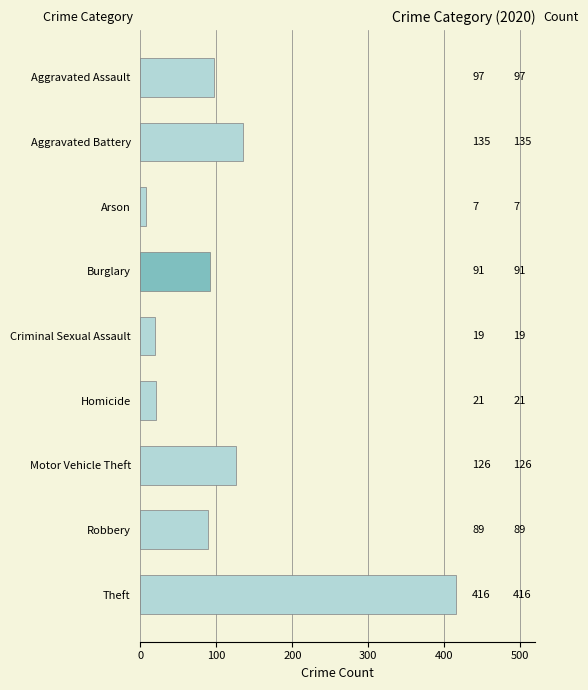

How many bars are there in total?

9